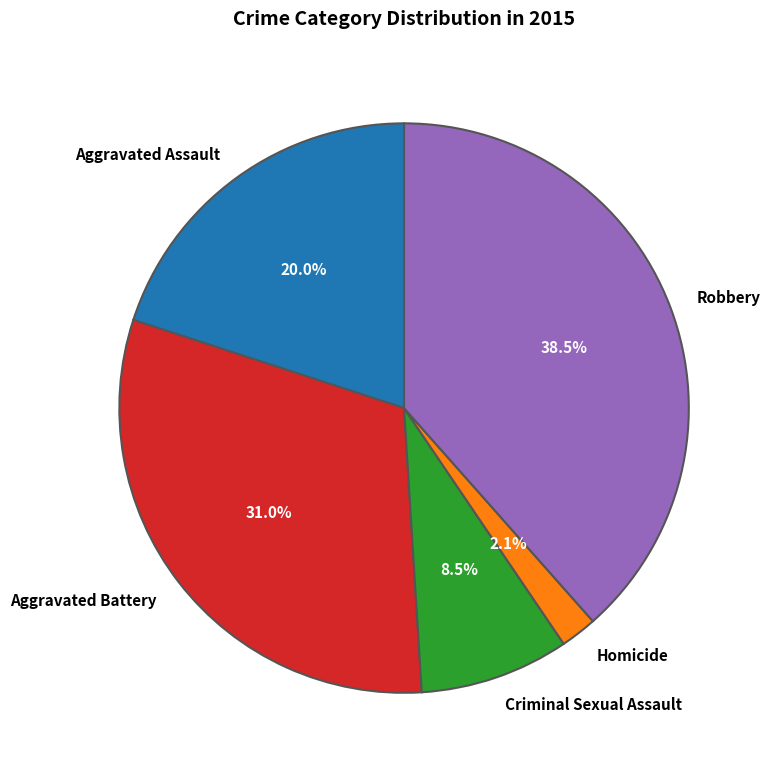

Which slice is the smallest?

Homicide